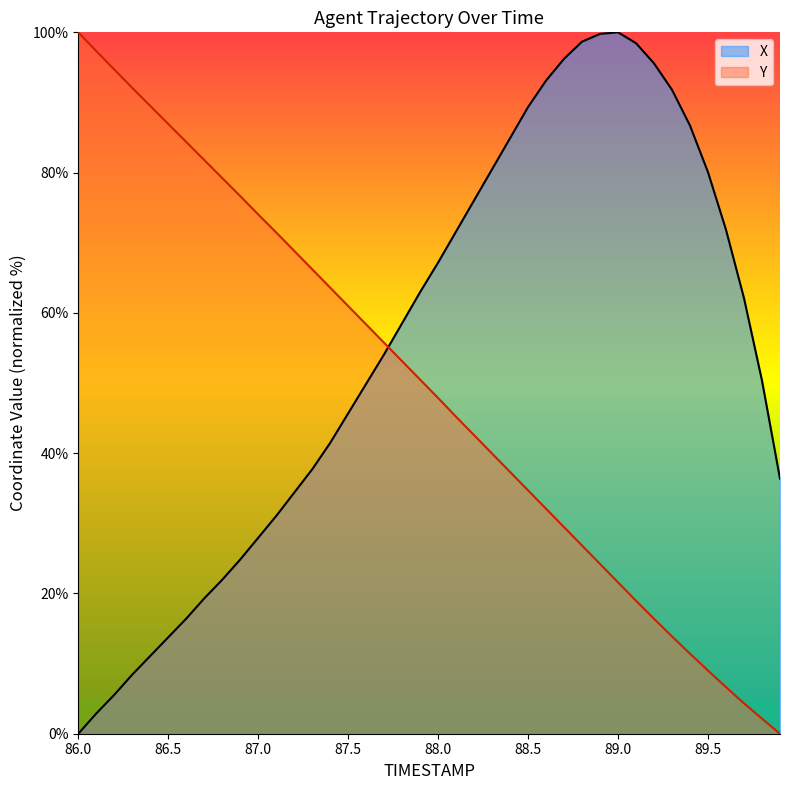

Which series has the largest total across all categories?

X